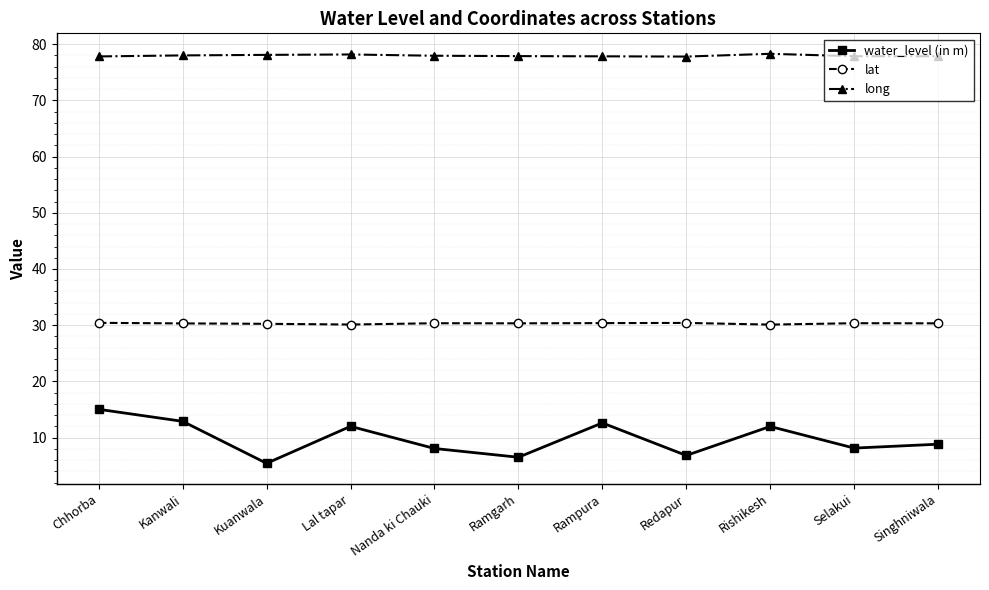

What value does the water_level (in m) series have at Selakui?

8.1